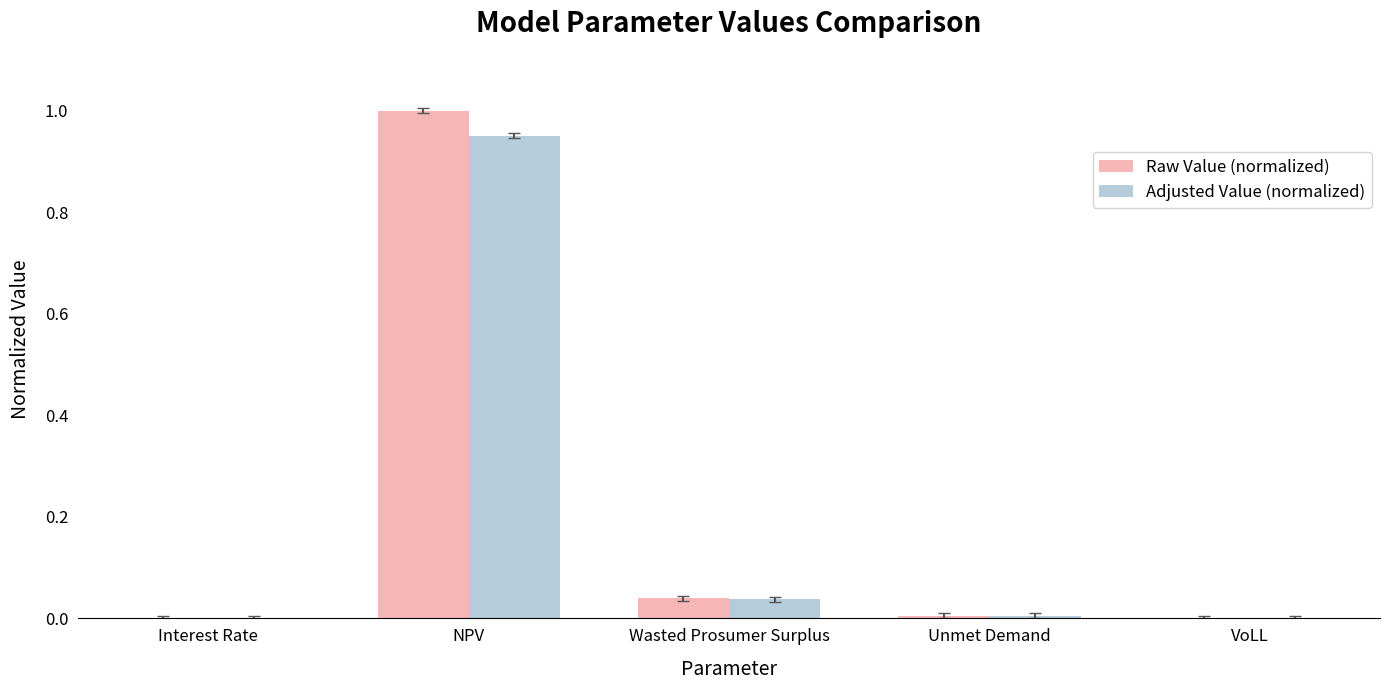

Is the value of Raw Value (normalized) at Wasted Prosumer Surplus greater than the value of Adjusted Value (normalized) at Unmet Demand?

Yes